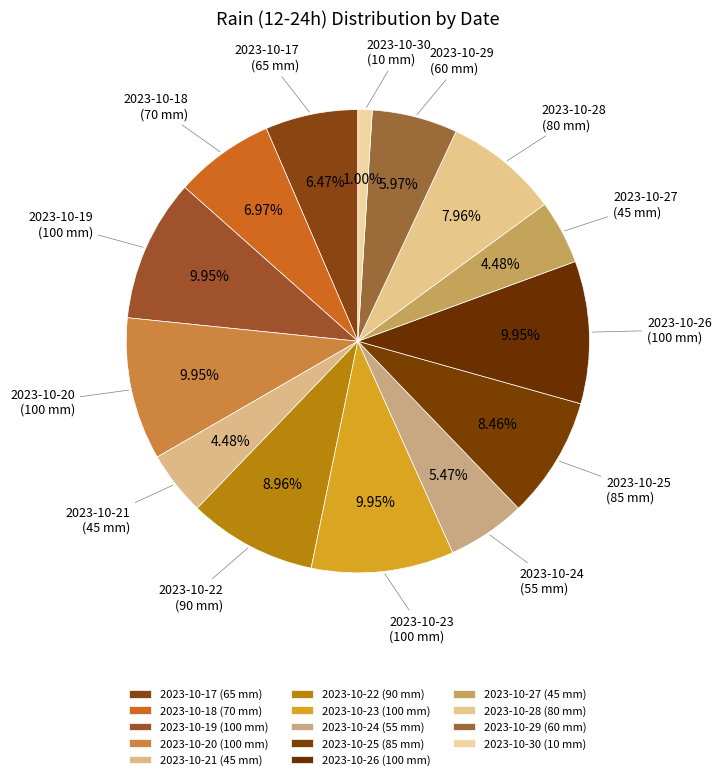

Is there any slice that represents more than half of the pie?

No